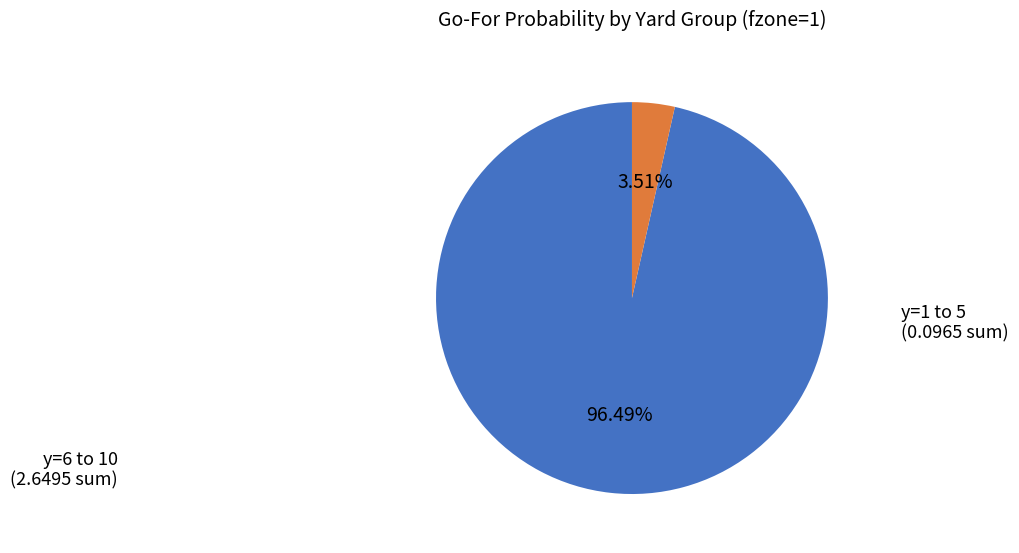

Is there any slice that represents more than half of the pie?

Yes